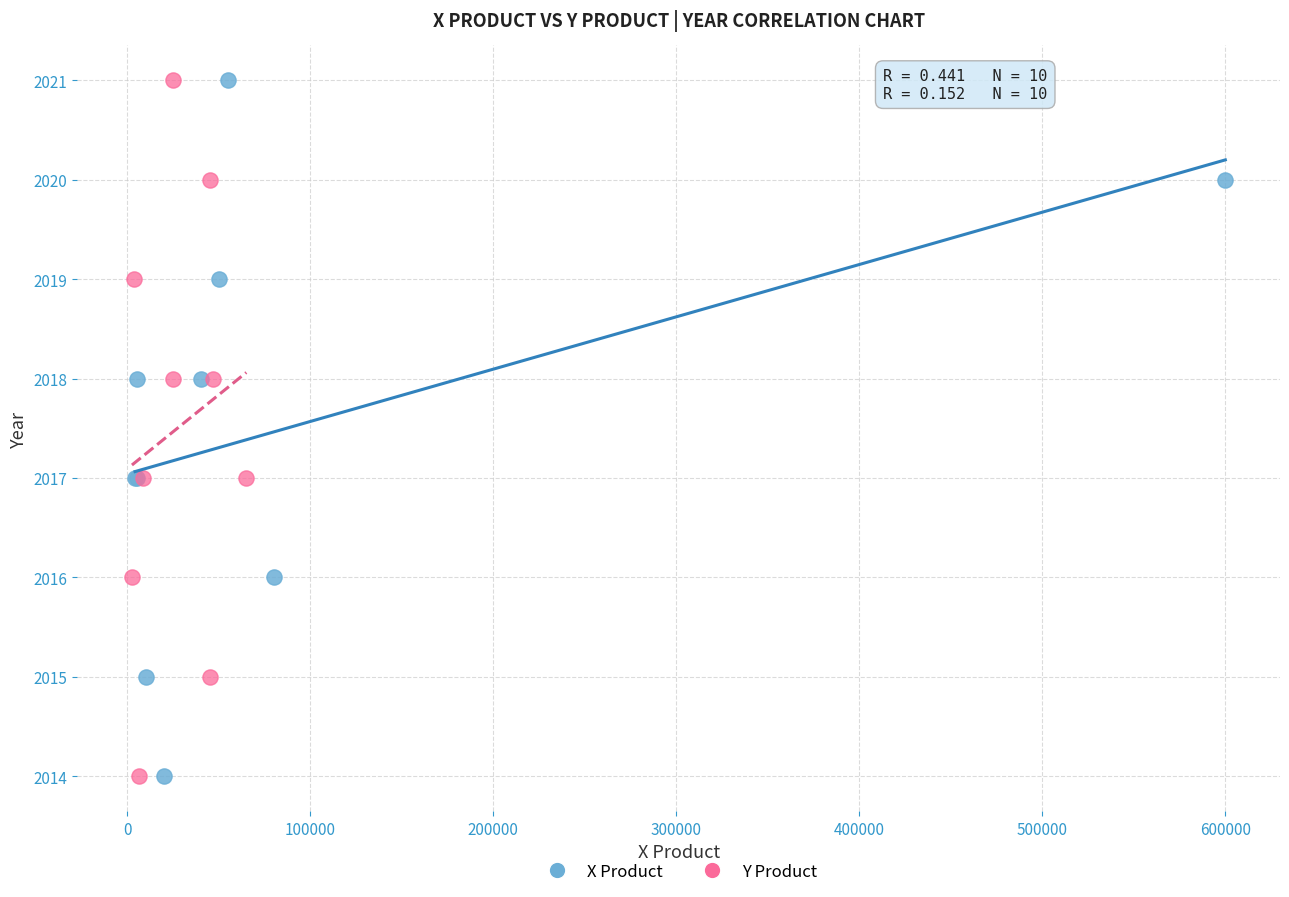

What are all the series names shown in the legend?

X Product, Y Product